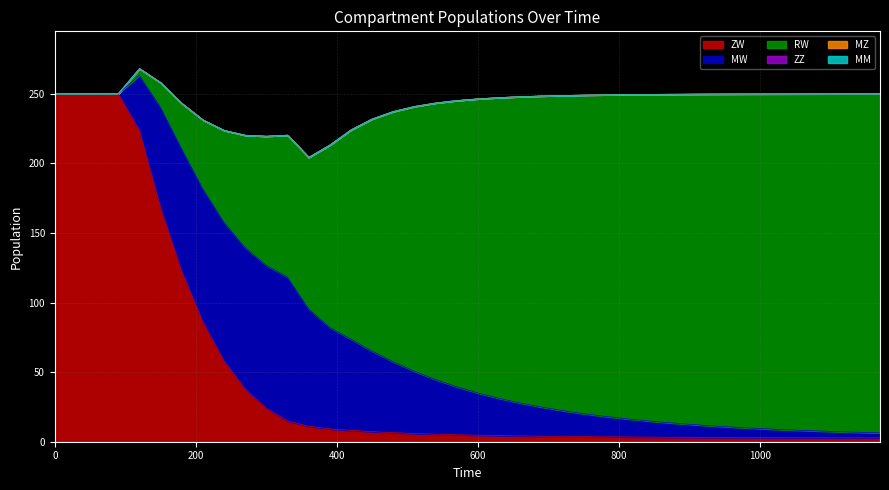

Rank the series at 27 from highest to lowest value.

RW, MW, ZW, ZZ, MZ, MM